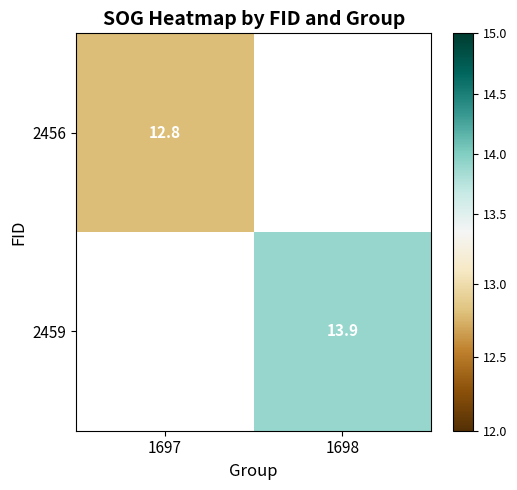

At how many categories does at least one series exceed 13?

1